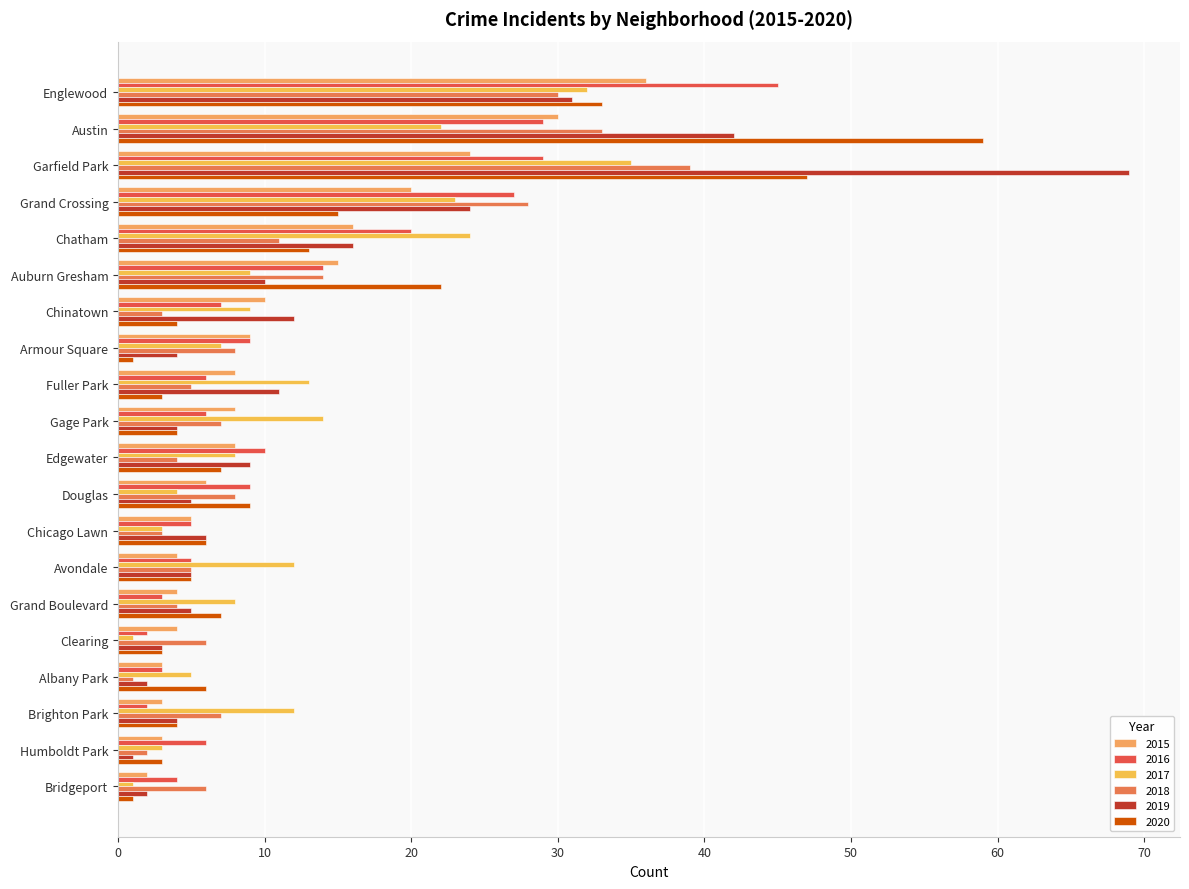

Reading left to right, extract all data points from this chart.

2015: 36	30	24	20	16	15	10	9	8	8	8	6	5	4	4	4	3	3	3	2
2016: 45	29	29	27	20	14	7	9	6	6	10	9	5	5	3	2	3	2	6	4
2017: 32	22	35	23	24	9	9	7	13	14	8	4	3	12	8	1	5	12	3	1
2018: 30	33	39	28	11	14	3	8	5	7	4	8	3	5	4	6	1	7	2	6
2019: 31	42	69	24	16	10	12	4	11	4	9	5	6	5	5	3	2	4	1	2
2020: 33	59	47	15	13	22	4	1	3	4	7	9	6	5	7	3	6	4	3	1